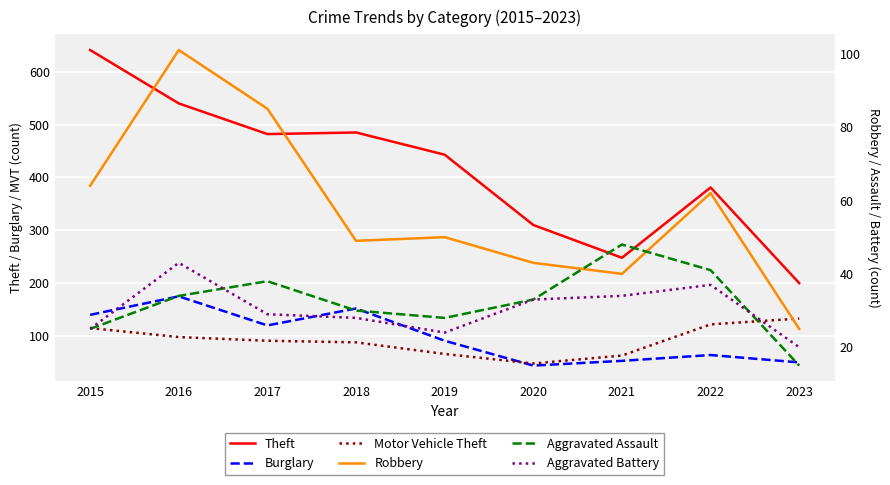

Which category has the lowest value across all series?

2023